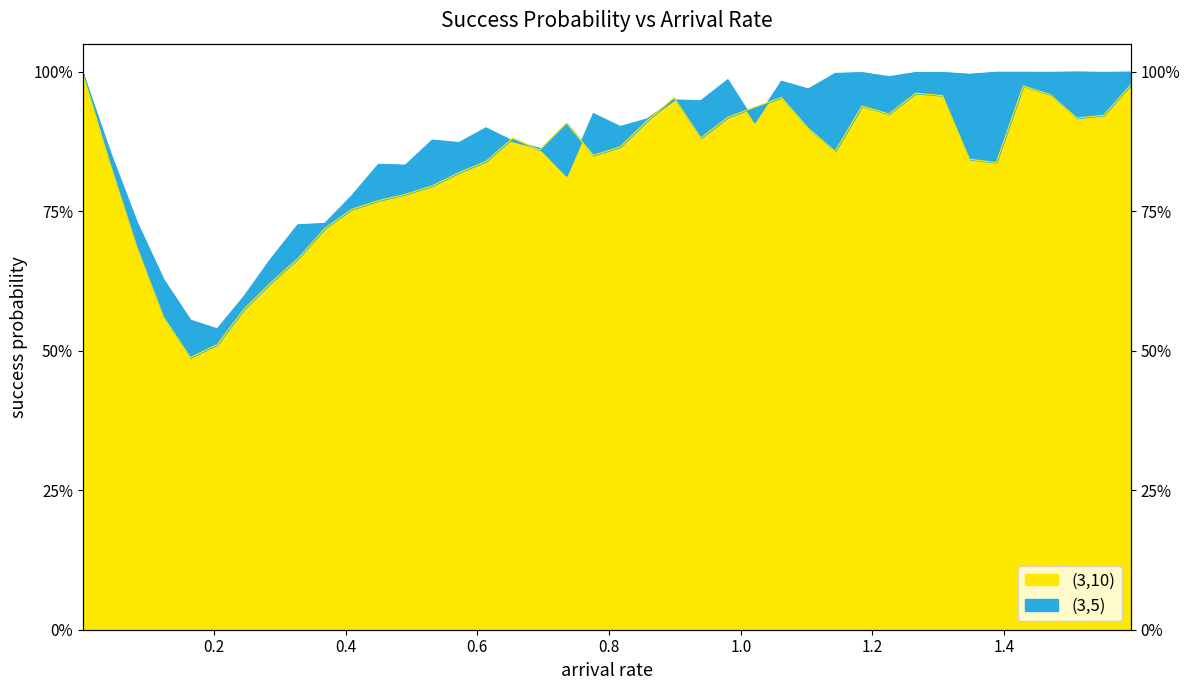

In (3,5), how many points are lower than both neighbors (excluding endpoints)?

12